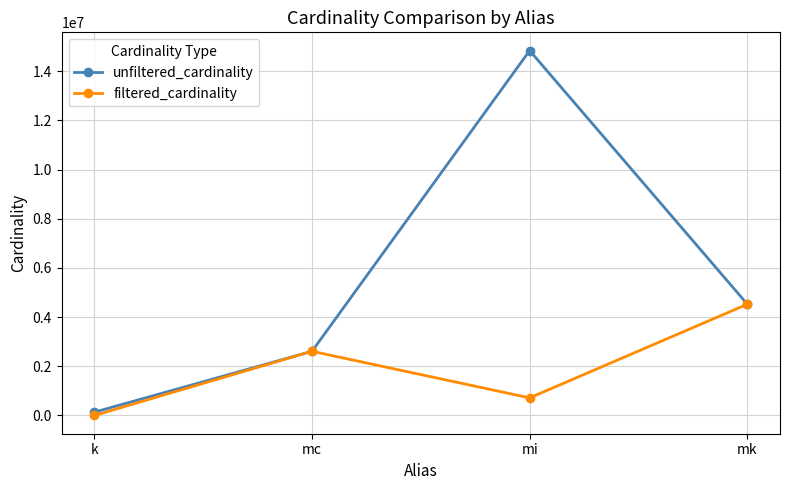

True or false: filtered_cardinality has a value of 2609129 at mc.

True